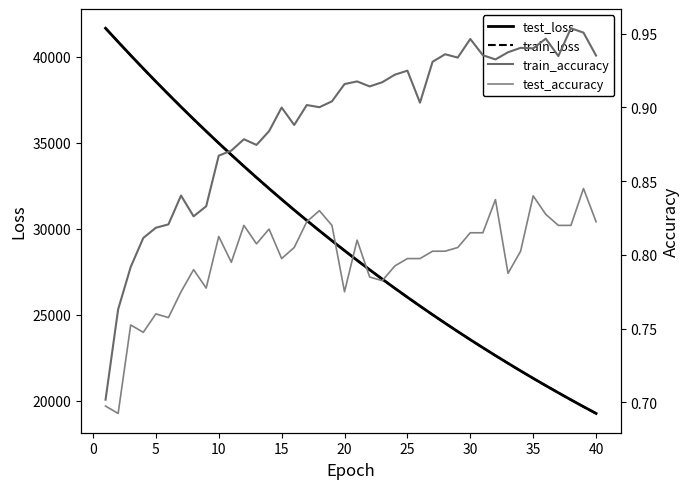

True or false: train_accuracy and test_loss cross at least once.

False